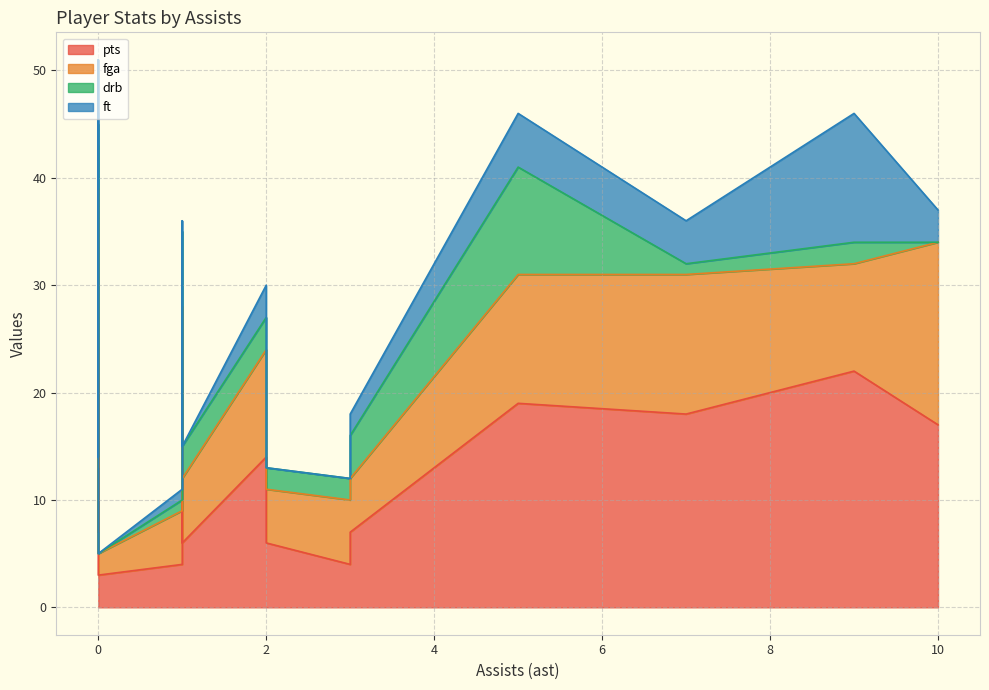

Between 2 and 0, which series saw the biggest shift?

pts